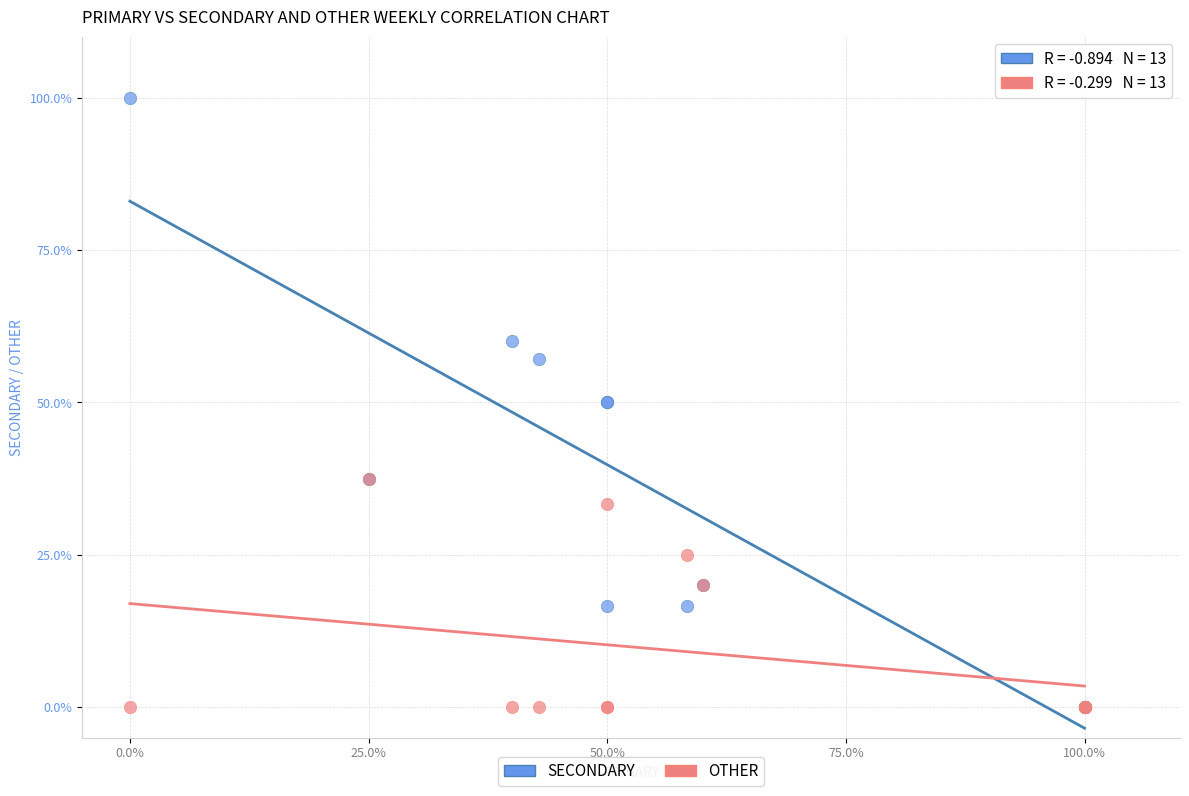

Which series reaches the maximum Y coordinate?

SECONDARY